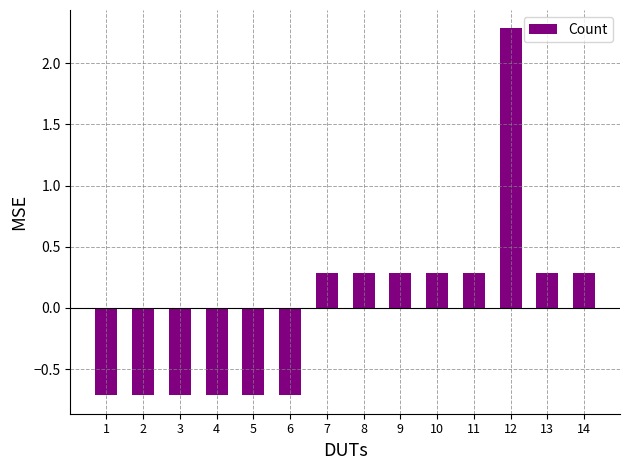

What is the value of the 10th bar from the left?

0.3